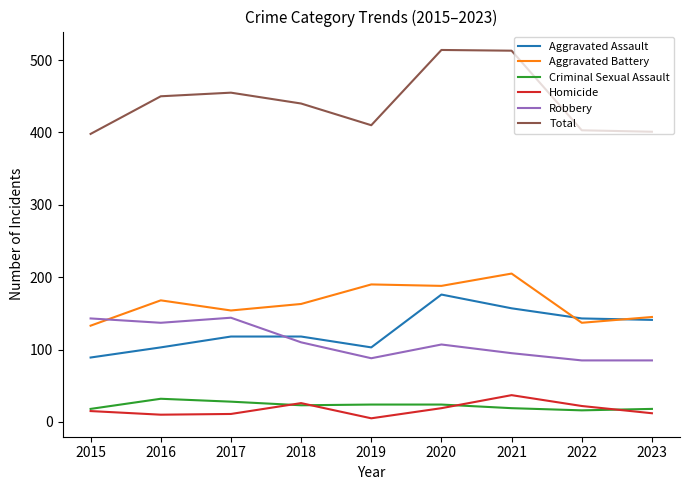

Which series has the largest total across all categories?

Total